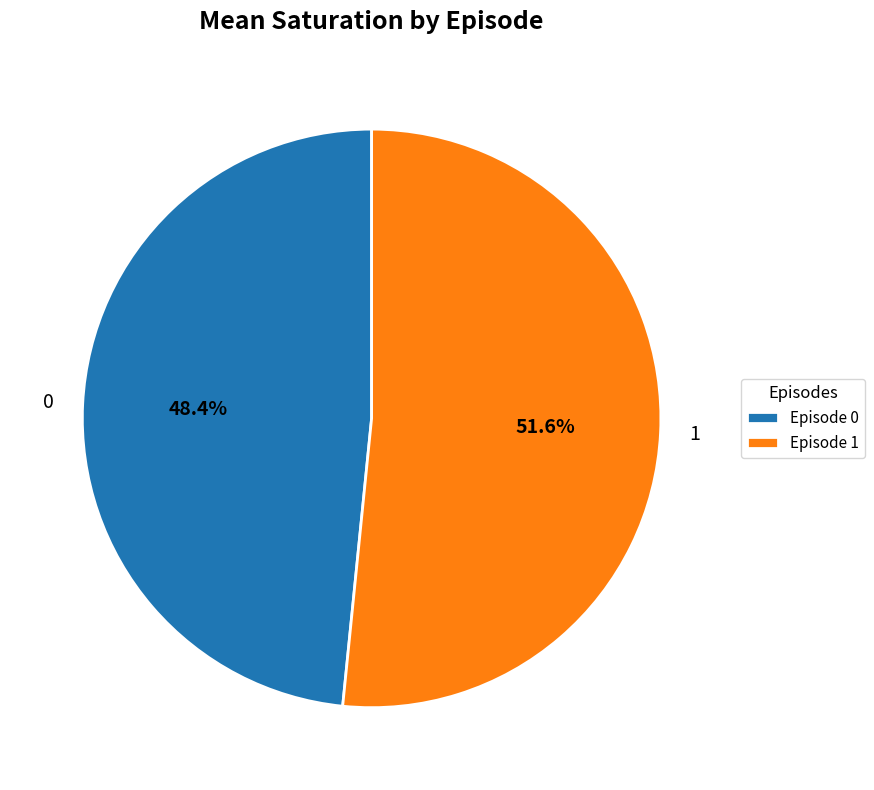

What percentage do 0 and 1 together represent?

100.0%